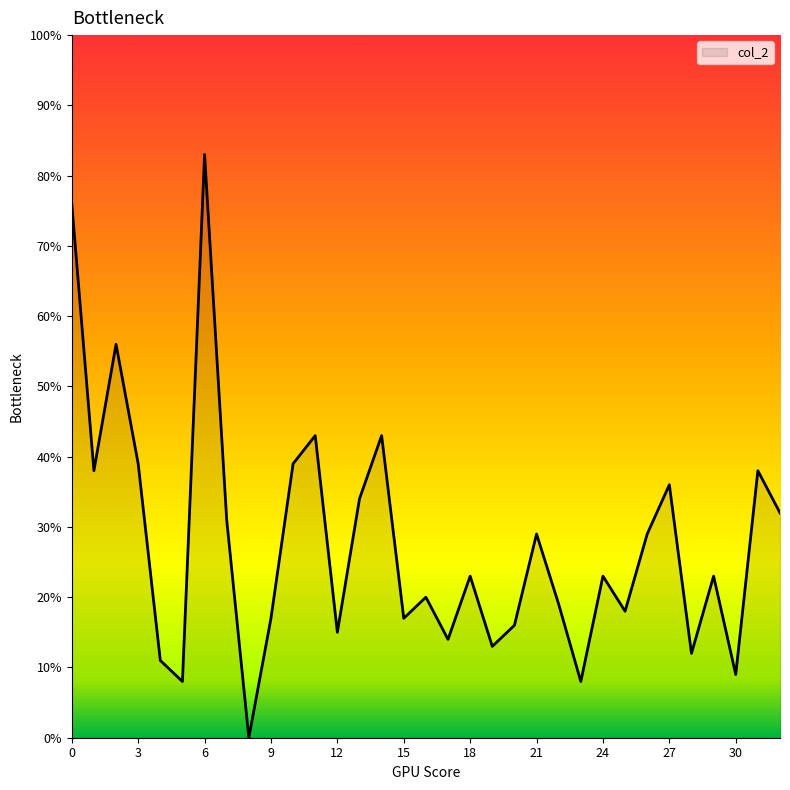

What is the greatest value displayed?

83